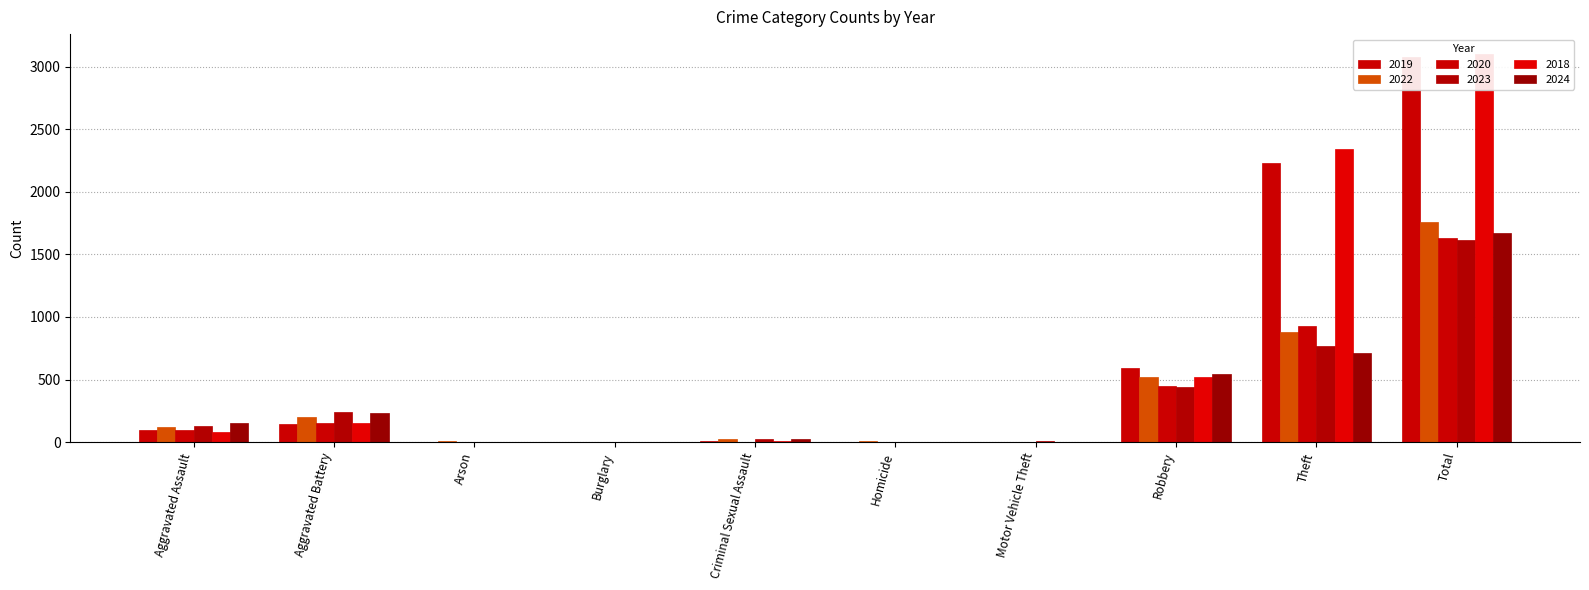

Is the value of 2024 at Aggravated Assault greater than the value of 2020 at Theft?

No